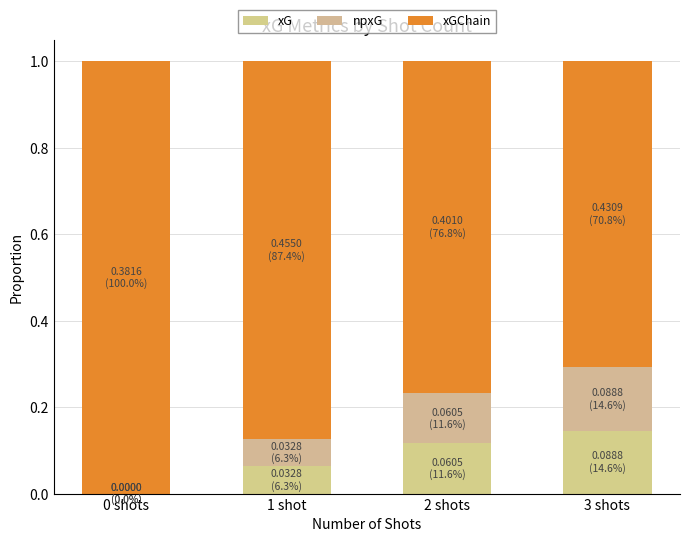

Does the chart contain stacked bars?

Yes